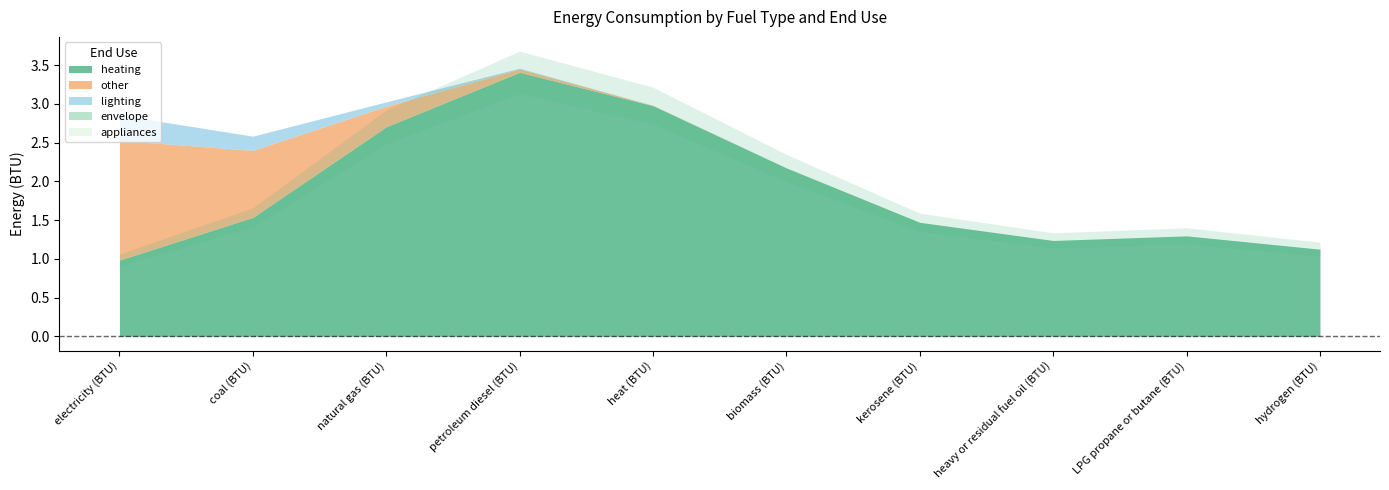

Where is envelope nearest to the value 0?

electricity (BTU)